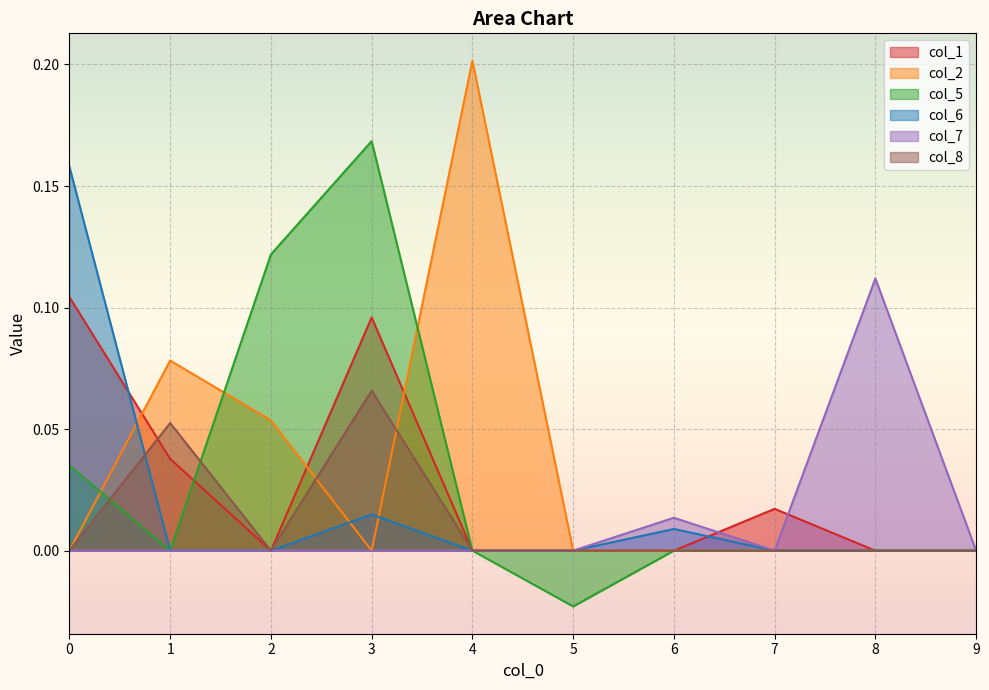

How many positive values does the col_7 series have?

2